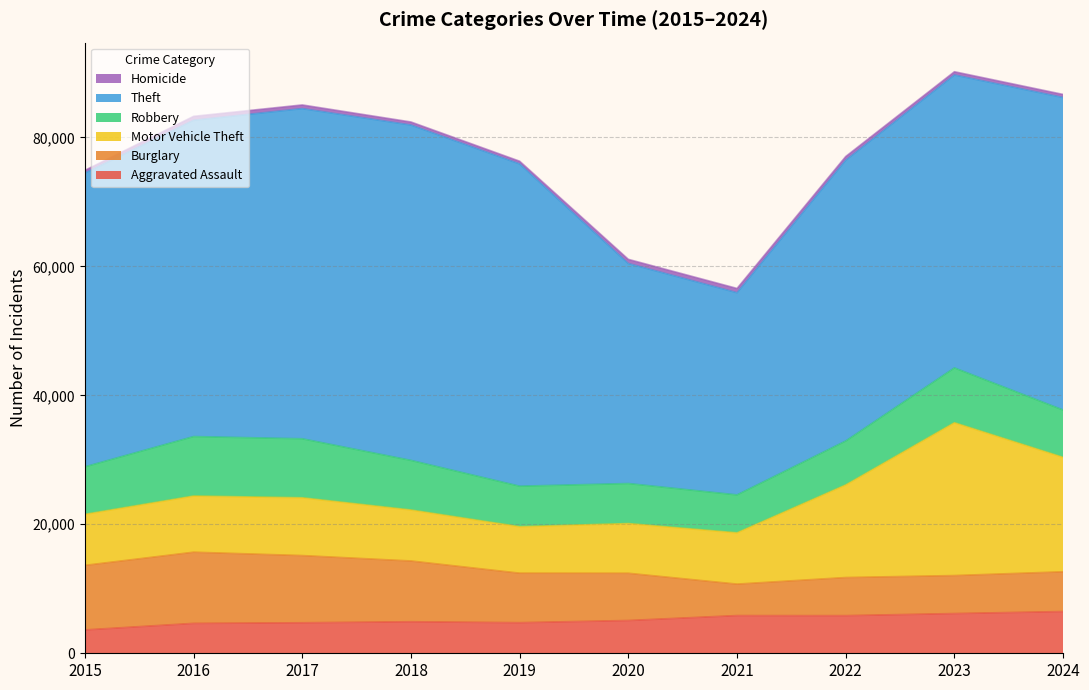

What are all the series names shown in the legend?

Aggravated Assault, Burglary, Motor Vehicle Theft, Robbery, Theft, Homicide